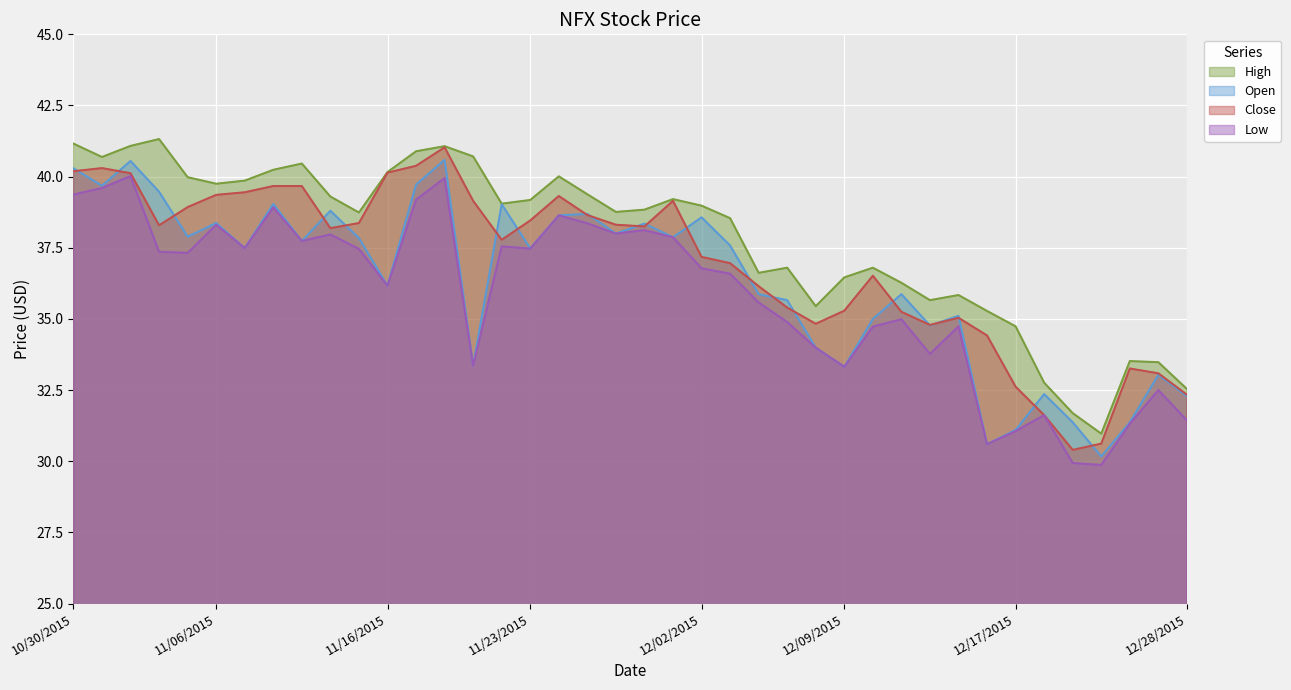

Read the High value at 12/09/2015.

36.5